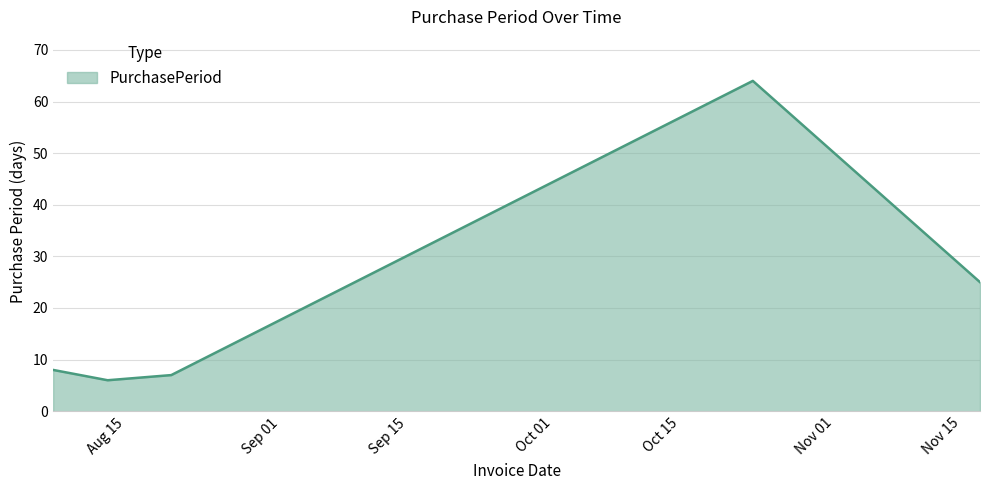

What is the sum of all values?

110